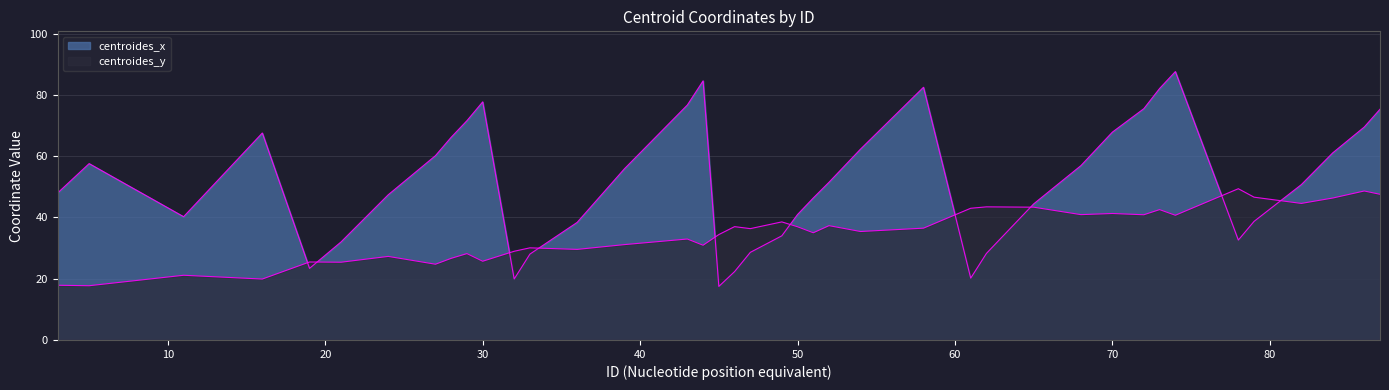

Reading right to left, list all the values displayed in this chart.

centroides_x: 87=75.3	86=69.5	84=61.1	82=50.7	79=38.7	78=32.6	74=87.6	73=82.1	72=75.5	70=67.9	68=56.9	65=44.4	62=28.3	61=20.2	58=82.5	54=62.3	52=51.5	51=46.4	50=41.0	49=34.0	47=28.6	46=22.3	45=17.5	44=84.6	43=76.7	39=55.9	36=38.4	33=28.0	32=19.9	30=77.7	29=71.6	28=66.2	27=60.2	24=47.4	21=32.0	19=23.4	16=67.6	11=40.2	5=57.6	3=48.0
centroides_y: 87=47.6	86=48.6	84=46.3	82=44.6	79=46.6	78=49.4	74=40.7	73=42.6	72=40.9	70=41.3	68=40.9	65=43.4	62=43.5	61=43.0	58=36.5	54=35.4	52=37.3	51=35.0	50=37.0	49=38.5	47=36.4	46=37.0	45=34.4	44=30.9	43=33.0	39=31.1	36=29.6	33=30.1	32=29.0	30=25.7	29=28.2	28=26.6	27=24.7	24=27.3	21=25.4	19=25.5	16=19.9	11=21.1	5=17.7	3=17.9